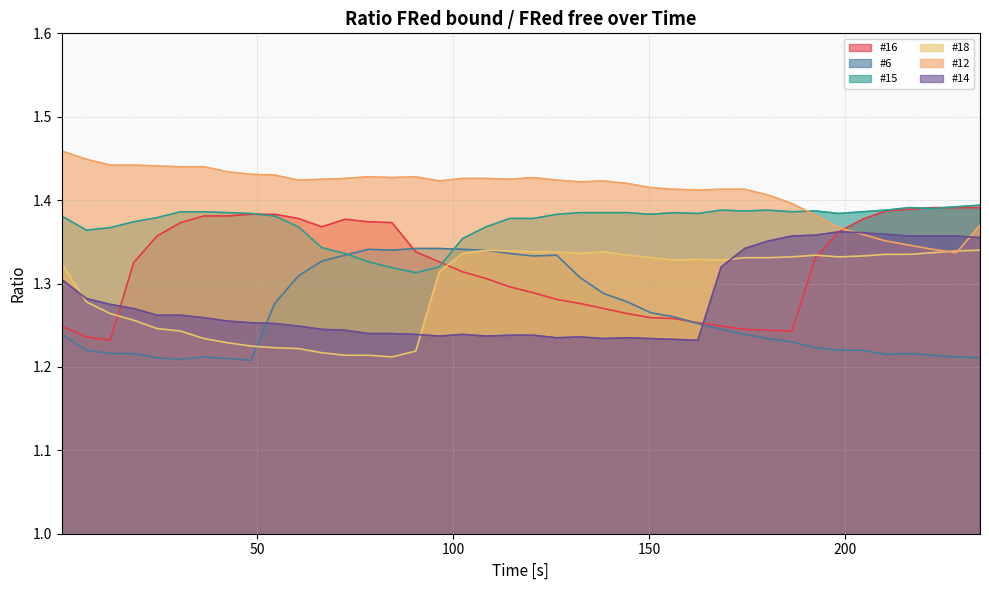

Which series has the largest total across all categories?

#12